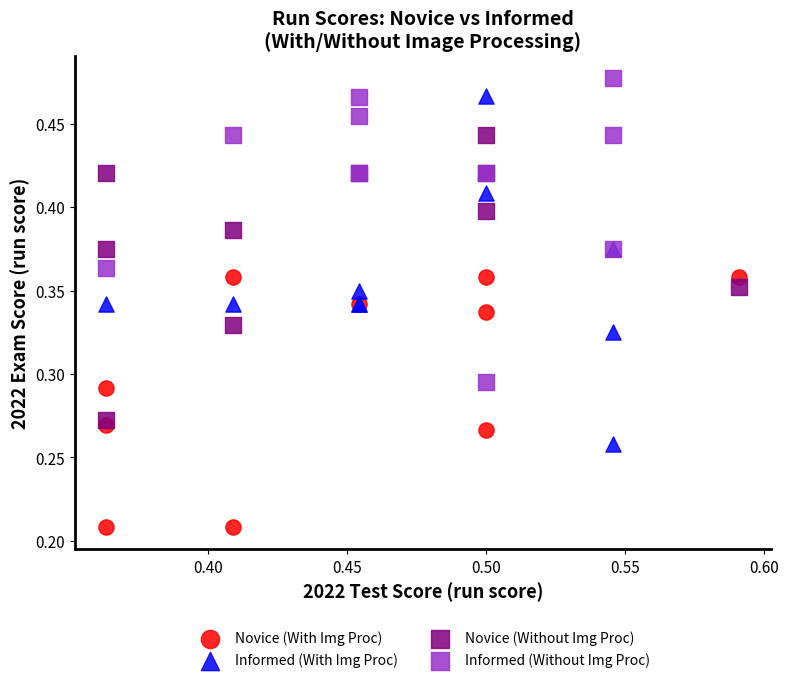

Which series contains the lowest Y value?

Novice (With Img Proc)